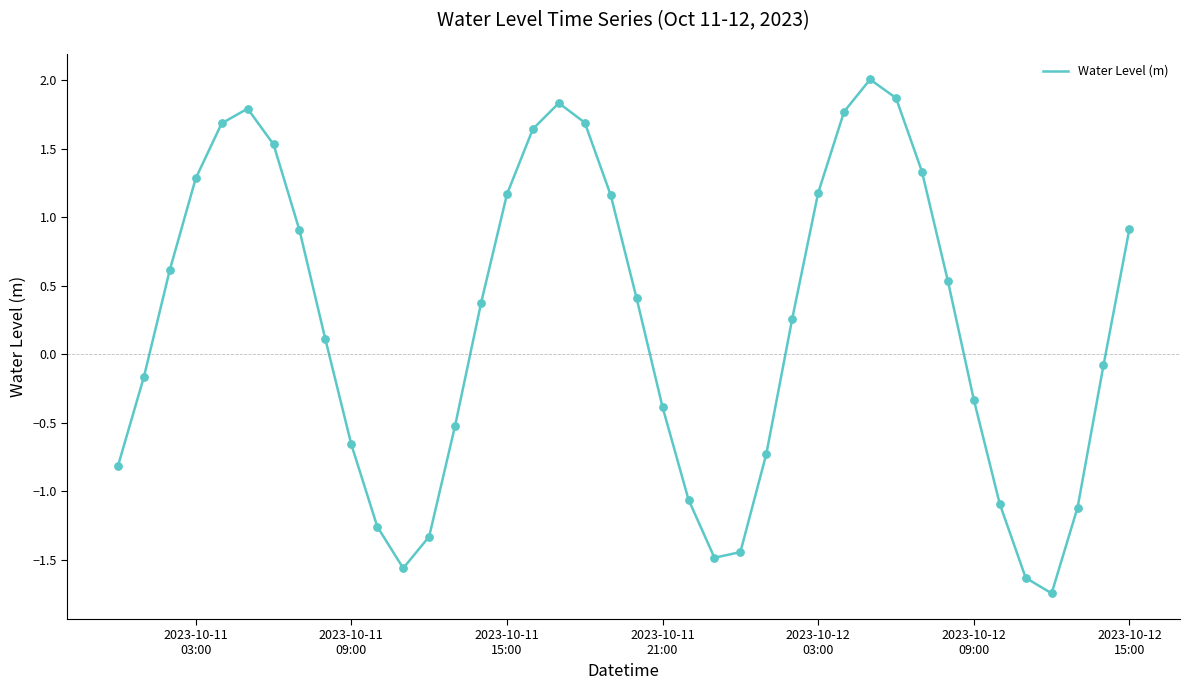

What is the greatest value displayed?

2.0